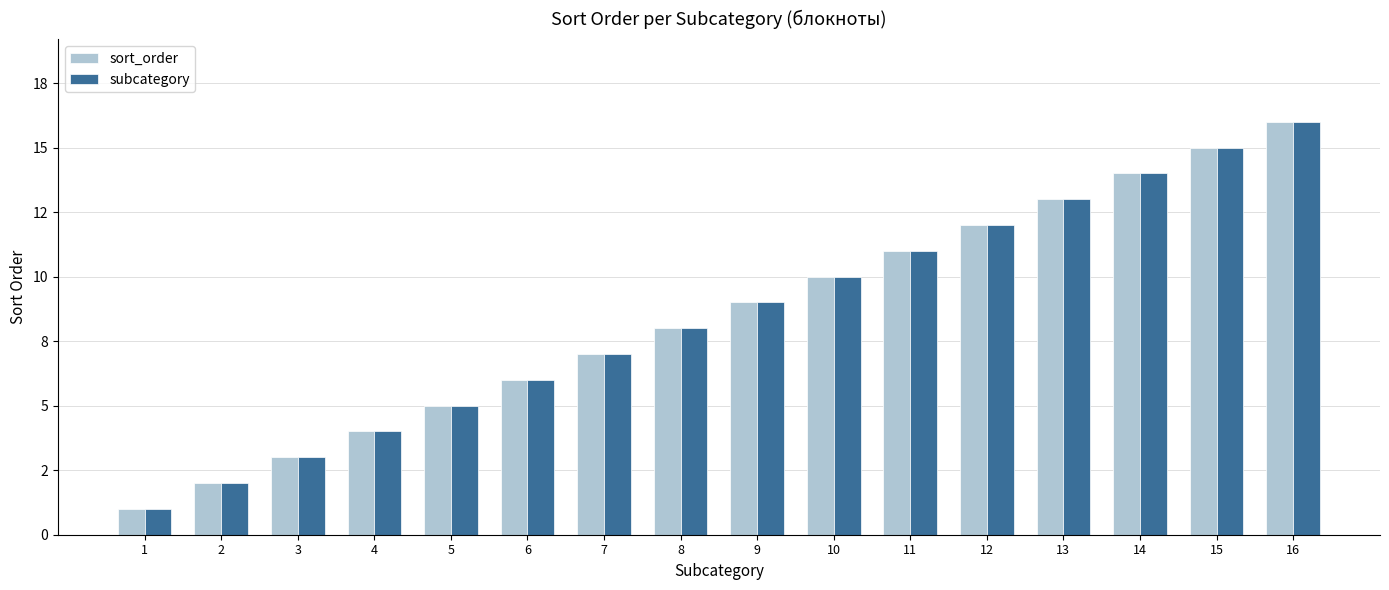

What are all the series names shown in the legend?

sort_order, subcategory